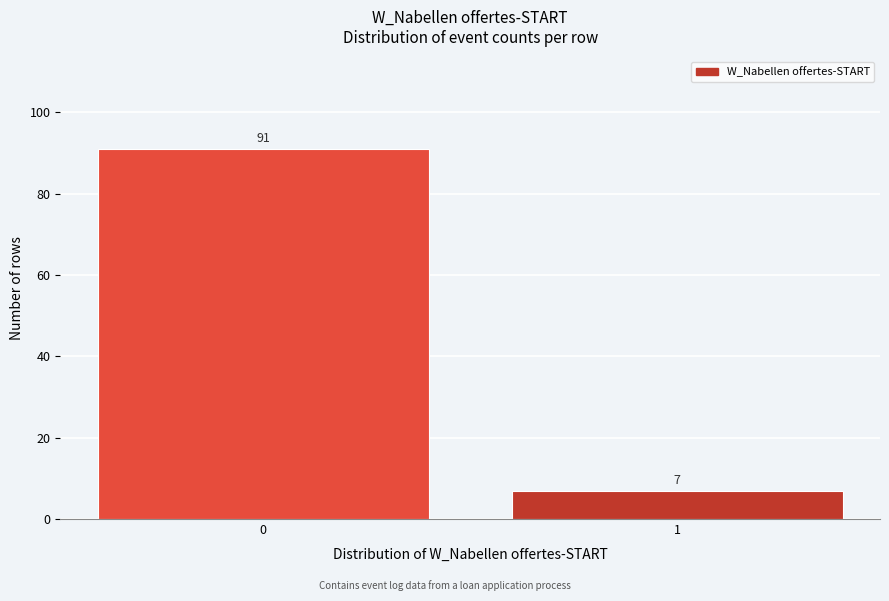

Reading right to left, what are all the values shown in this chart?

1=7	0=91